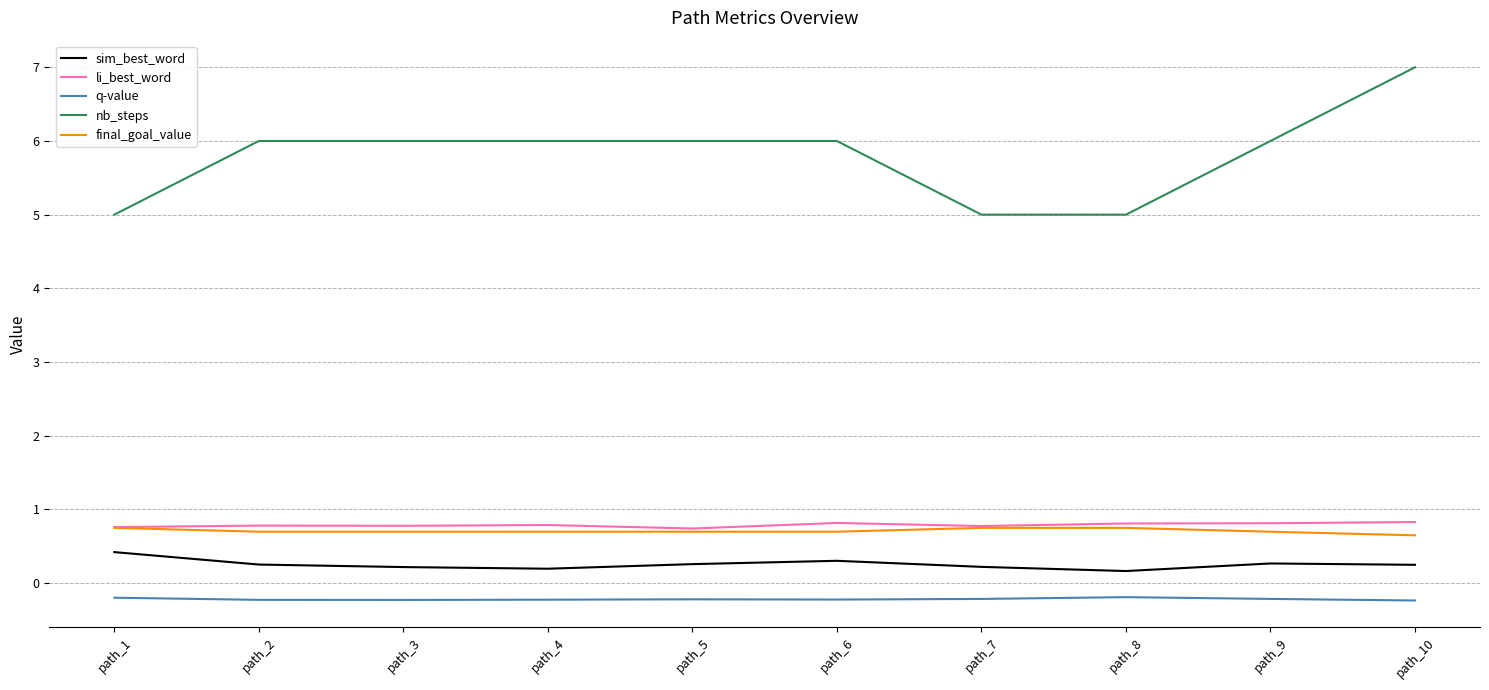

What is the average value of the li_best_word series?

0.8